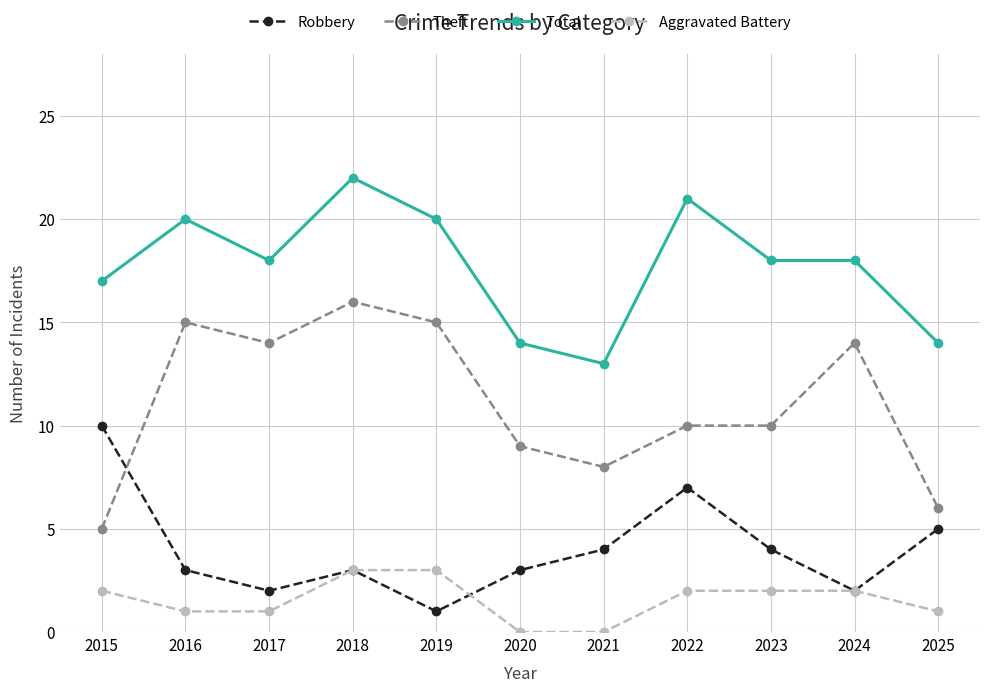

True or false: Theft and Aggravated Battery intersect in this chart.

False